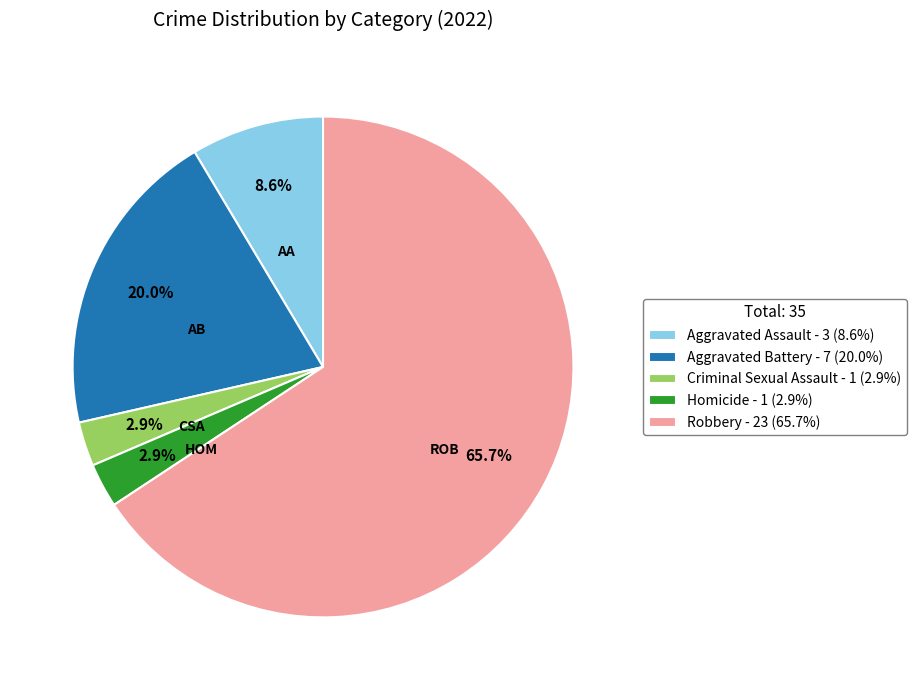

What is the ratio of the value at Robbery to the value at Aggravated Battery?

3.3